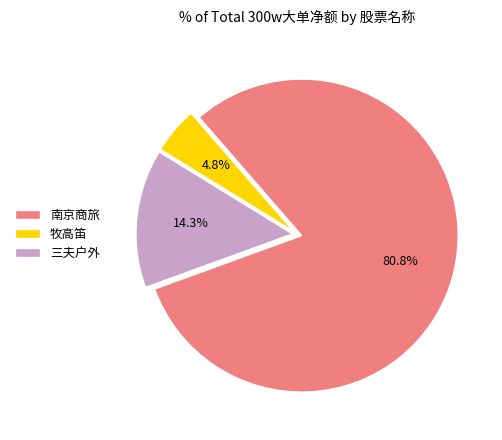

Which category has the biggest portion of the pie?

南京商旅